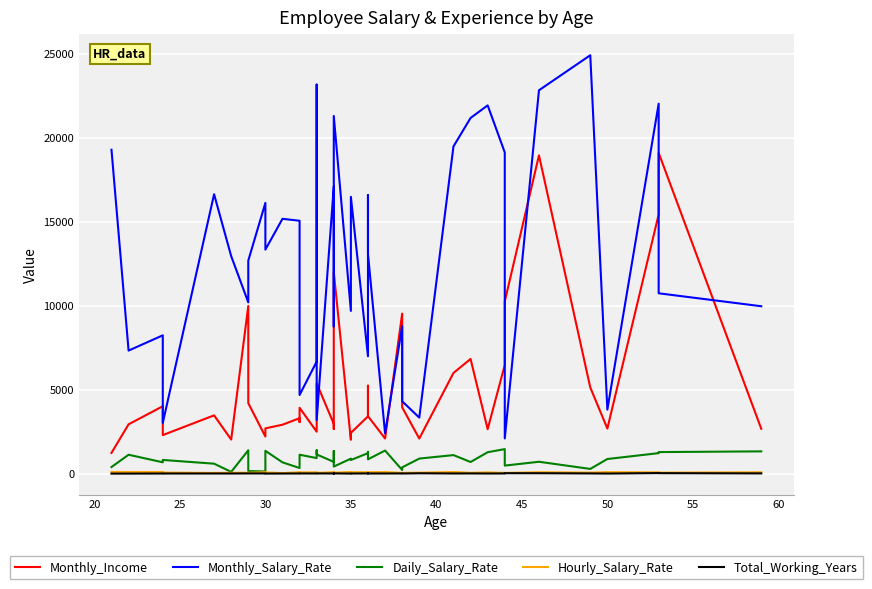

Rank the series at 25 from lowest to highest value.

Total_Working_Years, Hourly_Salary_Rate, Daily_Salary_Rate, Monthly_Income, Monthly_Salary_Rate